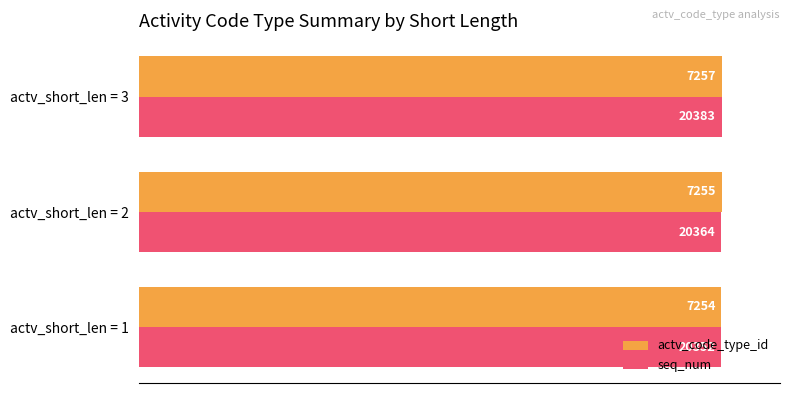

What are all the series names shown in the legend?

actv_code_type_id, seq_num